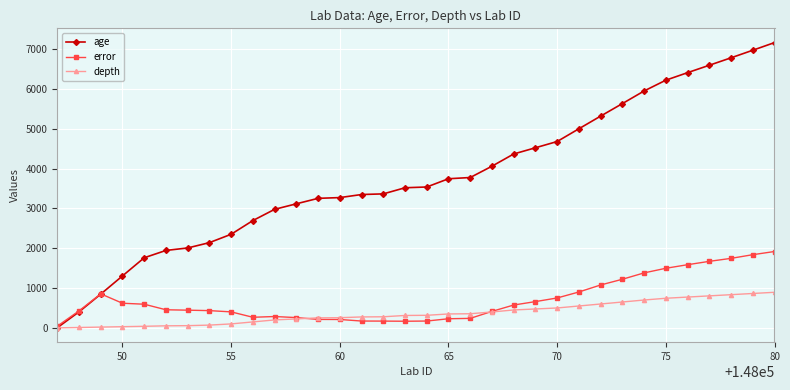

What is the lowest value of the error series?

43.5